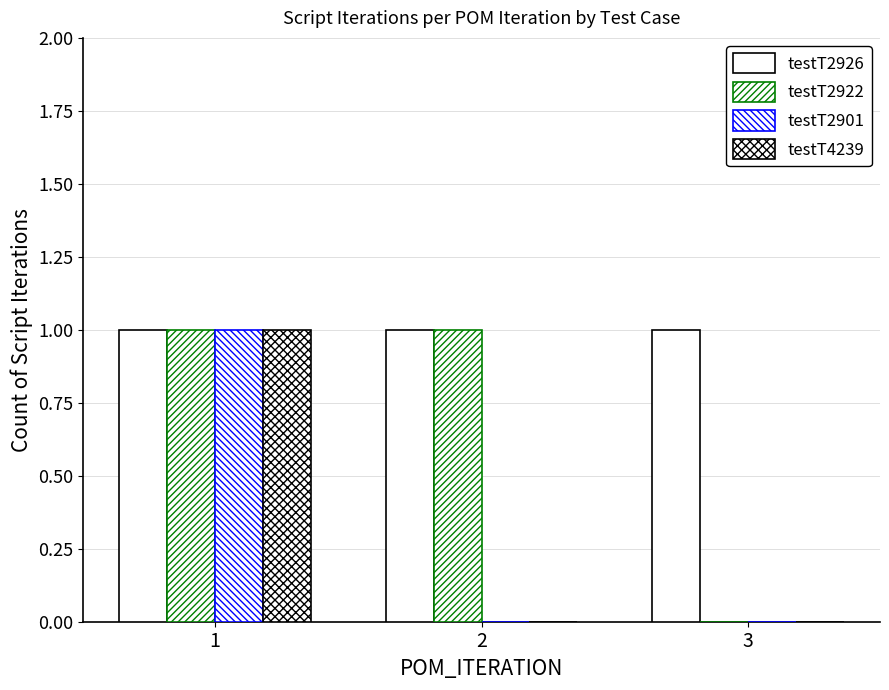

Reading left to right, list all the values displayed in this chart.

testT2926: 1=1	2=1	3=1
testT2922: 1=1	2=1	3=0
testT2901: 1=1	2=0	3=0
testT4239: 1=1	2=0	3=0